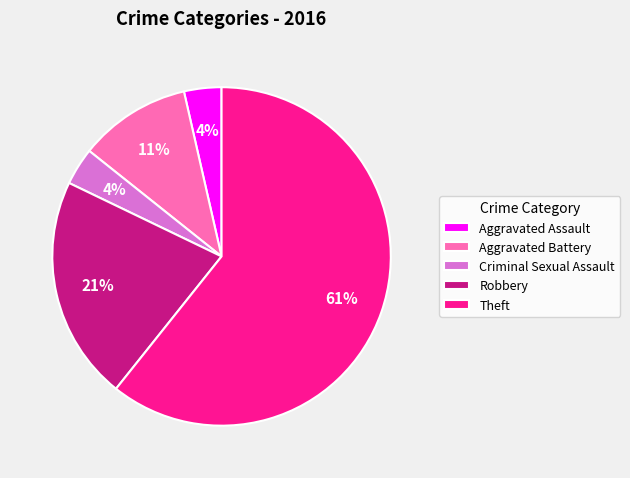

Is Criminal Sexual Assault the majority of the pie?

No